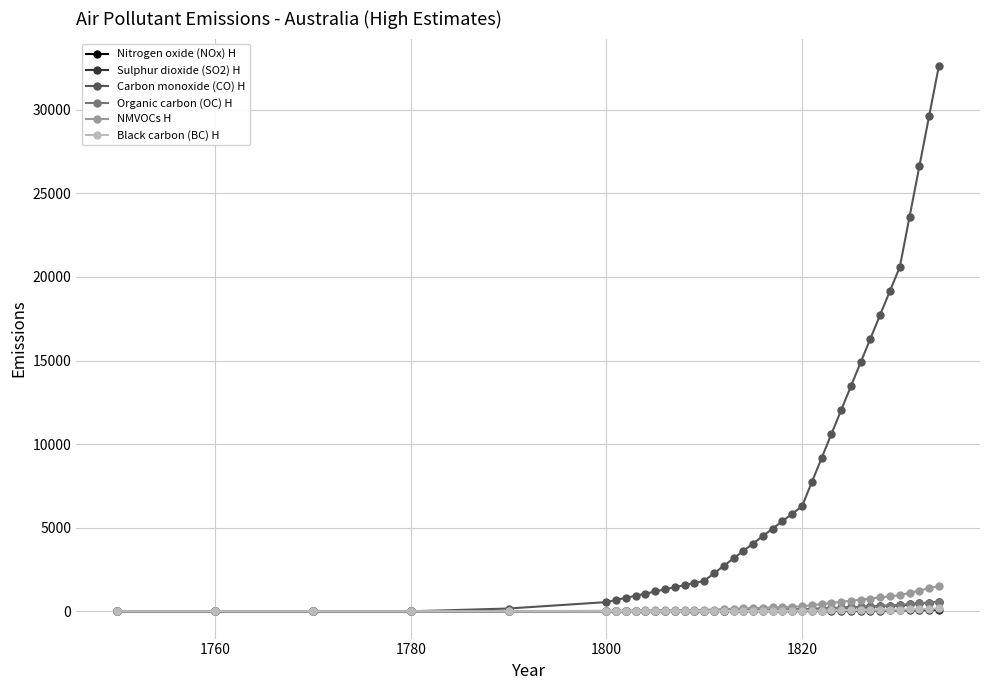

Which series has the largest total across all categories?

Carbon monoxide (CO) H